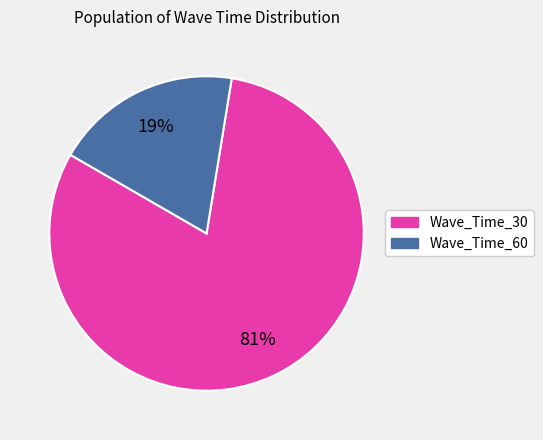

Combined, do Wave_Time_30 and Wave_Time_60 account for over 50%?

Yes